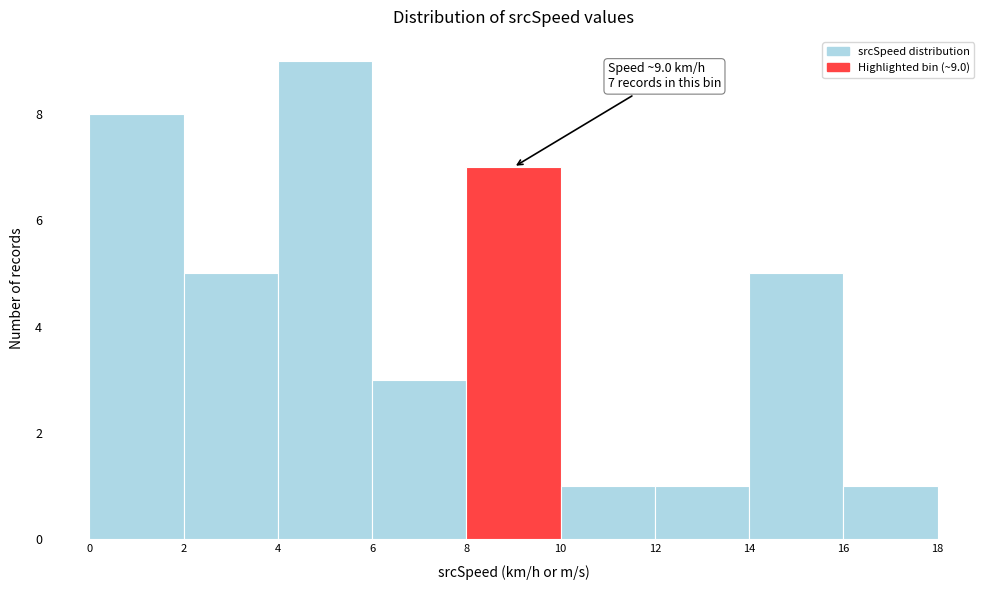

Over which range of the x-axis is the bar tallest?

4 to 6